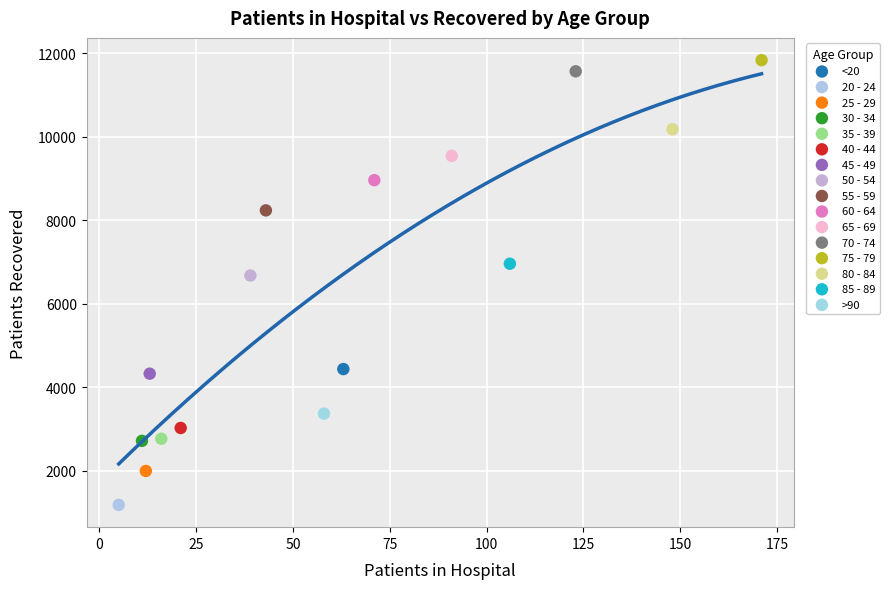

Which series reaches the minimum Y coordinate?

20 - 24